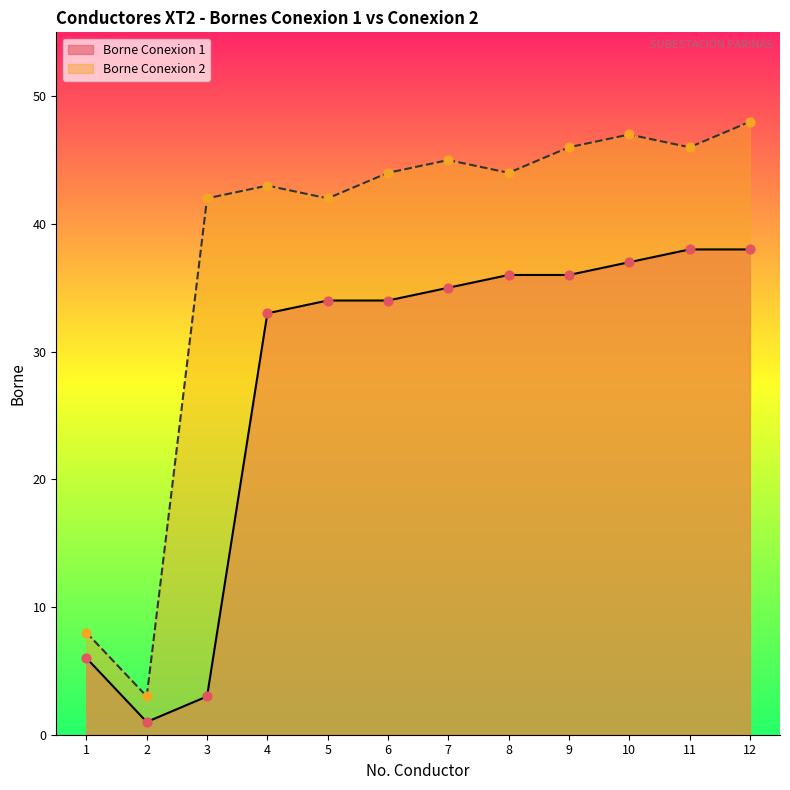

What is the total value across all series at 12?

86